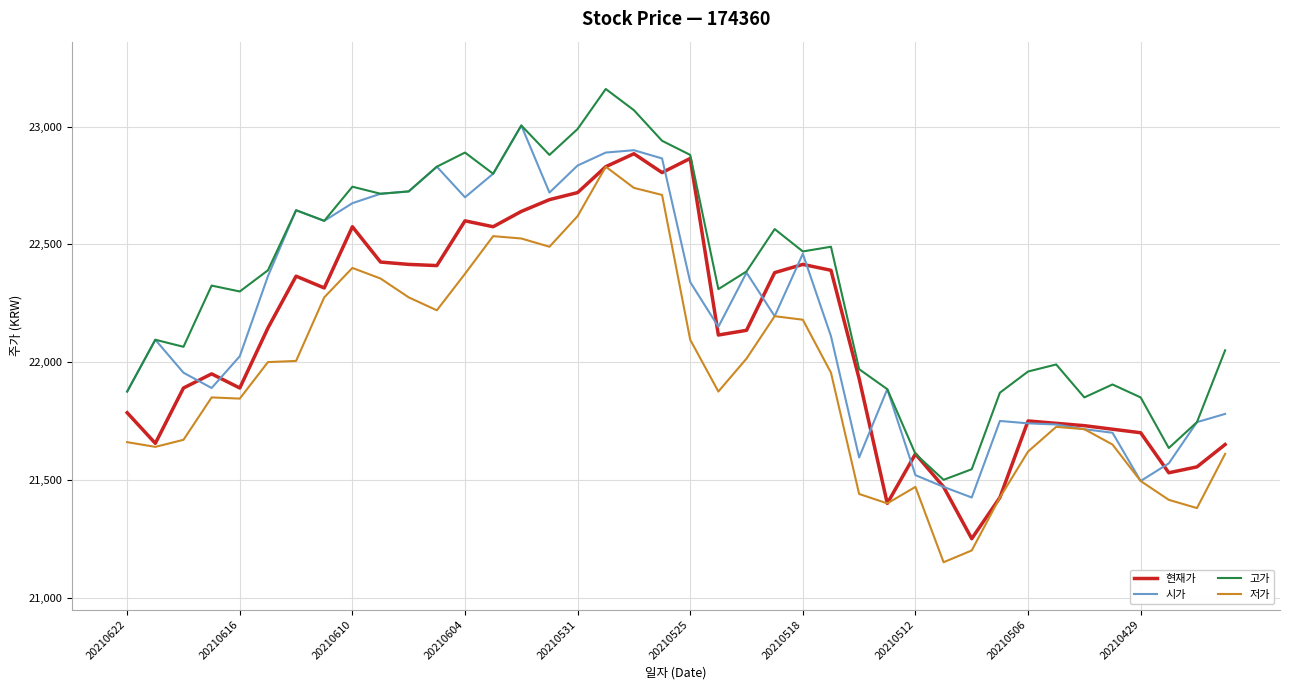

Which series has the largest total across all categories?

고가